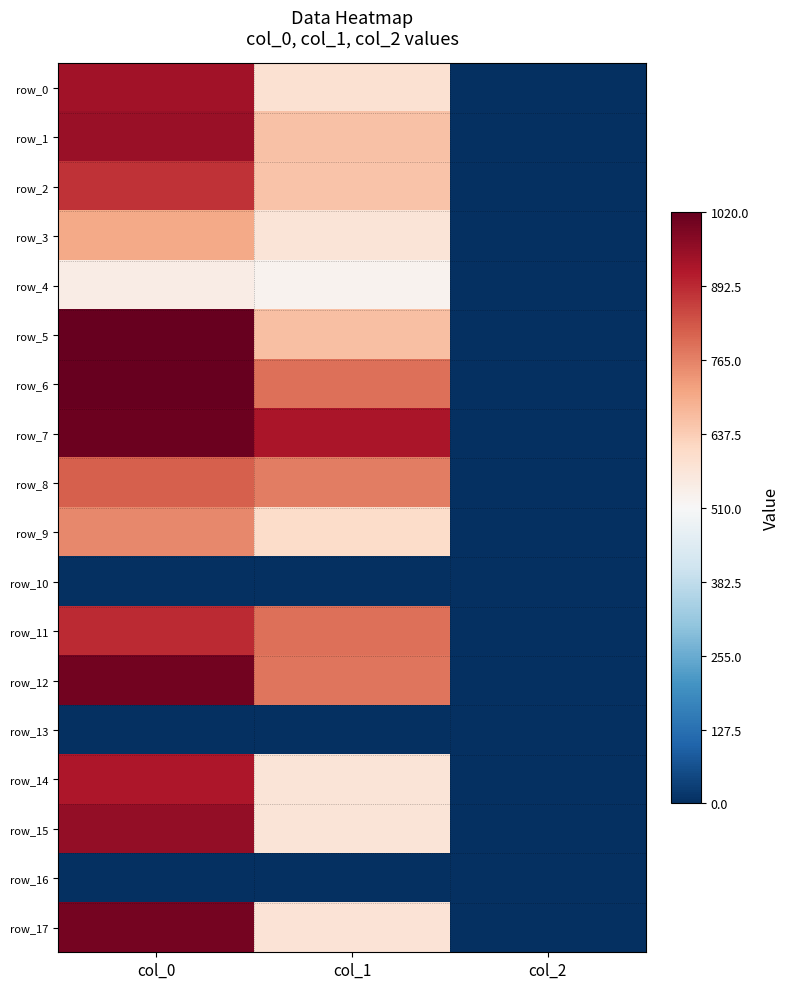

Reading right to left, transcribe all the data shown in this chart.

row_0: col_2=2.0	col_1=587.2	col_0=936.7
row_1: col_2=2.0	col_1=658.1	col_0=950.0
row_2: col_2=2.0	col_1=654.8	col_0=880.0
row_3: col_2=2.0	col_1=577.1	col_0=703.3
row_4: col_2=2.0	col_1=529.9	col_0=546.7
row_5: col_2=2.0	col_1=661.5	col_0=1020.0
row_6: col_2=2.0	col_1=789.8	col_0=1020.0
row_7: col_2=2.0	col_1=924.8	col_0=1010.0
row_8: col_2=2.0	col_1=769.5	col_0=813.3
row_9: col_2=2.0	col_1=604.1	col_0=753.3
row_10: col_2=0.0	col_1=0.0	col_0=0.0
row_11: col_2=2.0	col_1=789.8	col_0=890.0
row_12: col_2=2.0	col_1=783.0	col_0=1003.3
row_13: col_2=0.0	col_1=0.0	col_0=0.0
row_14: col_2=2.0	col_1=573.8	col_0=923.3
row_15: col_2=2.0	col_1=573.8	col_0=956.7
row_16: col_2=0.0	col_1=0.0	col_0=0.0
row_17: col_2=2.0	col_1=580.5	col_0=996.7